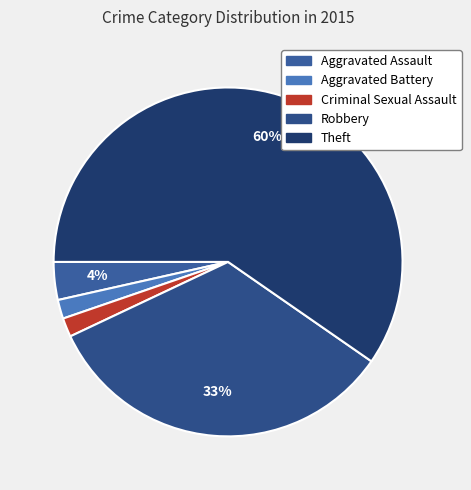

How many segments does this pie chart have?

5